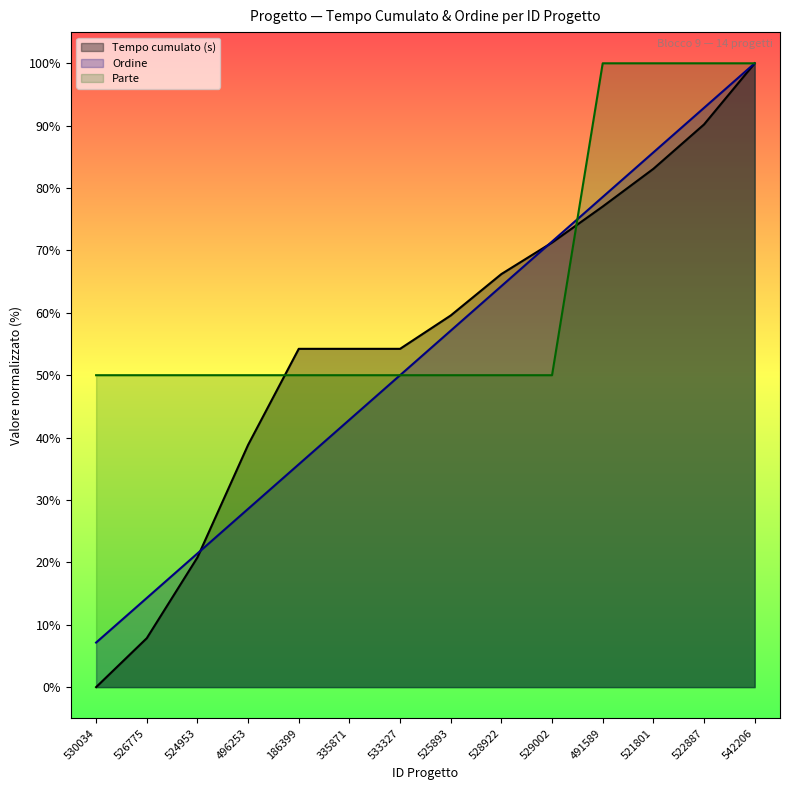

What value does the Tempo cumulato (s) series have at 491589?

77.0